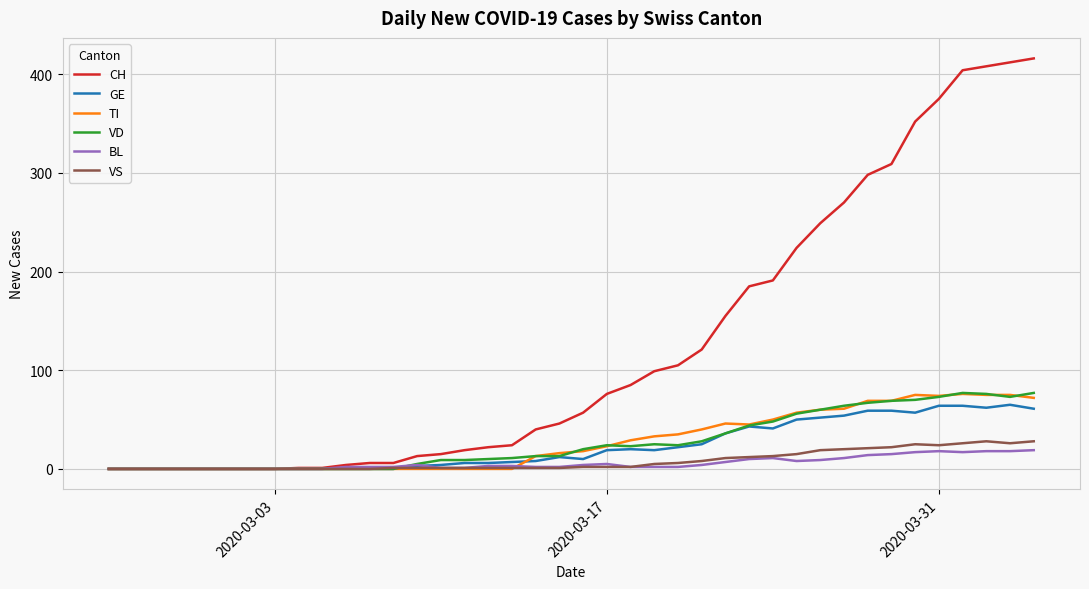

What is the maximum value for VS?

28